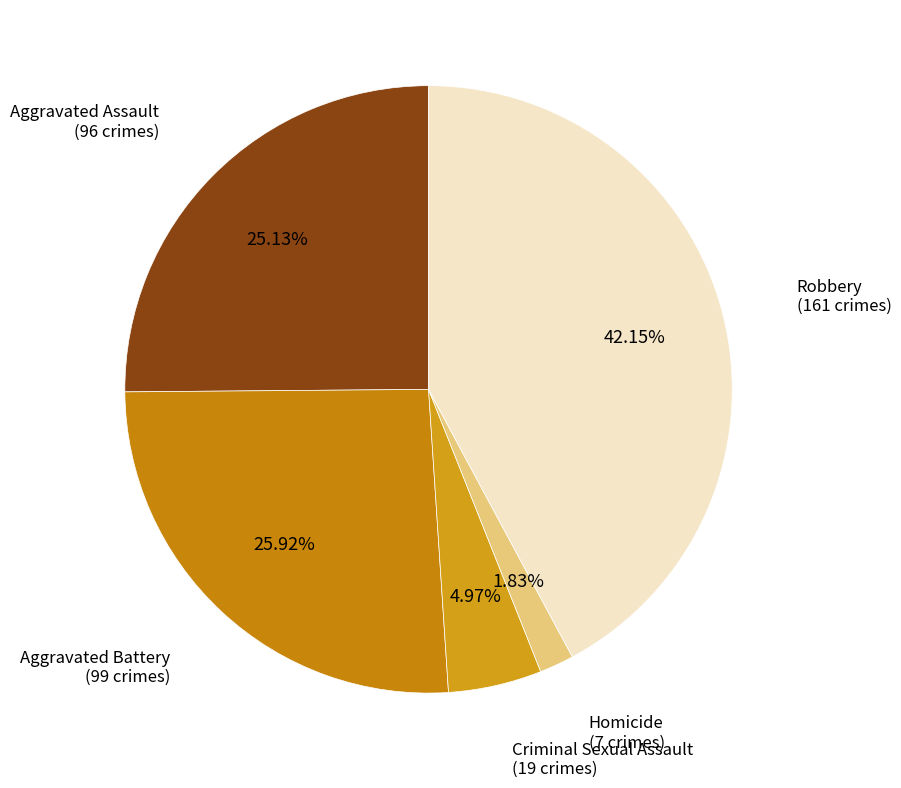

Count the number of slices in the pie.

5